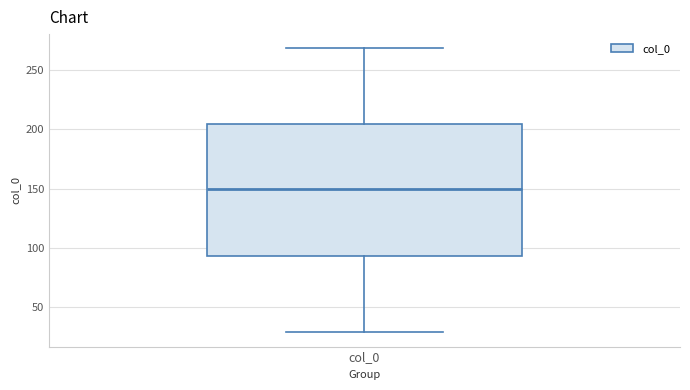

Where does the median line of the box for col_0 sit on the y-axis? The values are not printed on the chart, so give them approximately, as read against the axis.

150